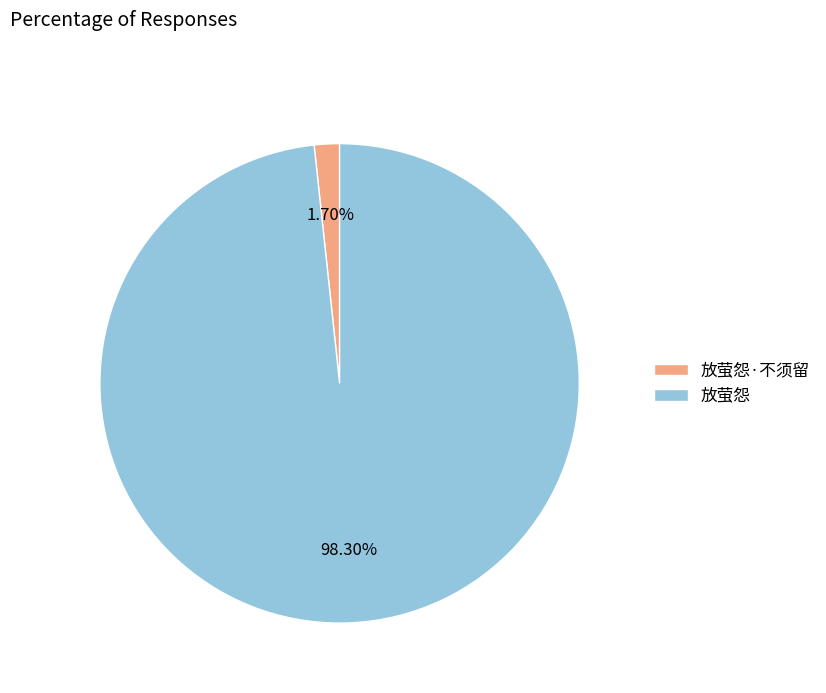

What is the smallest slice in the pie chart?

放萤怨·不须留